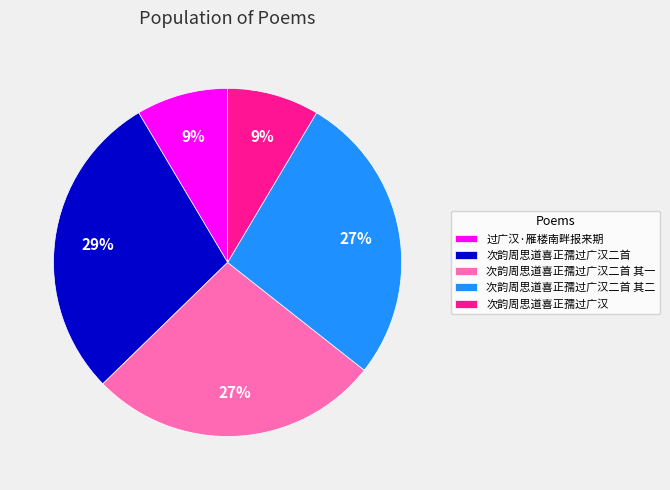

Is the sum of 次韵周思道喜正孺过广汉 and 次韵周思道喜正孺过广汉二首 其二 greater than half?

No